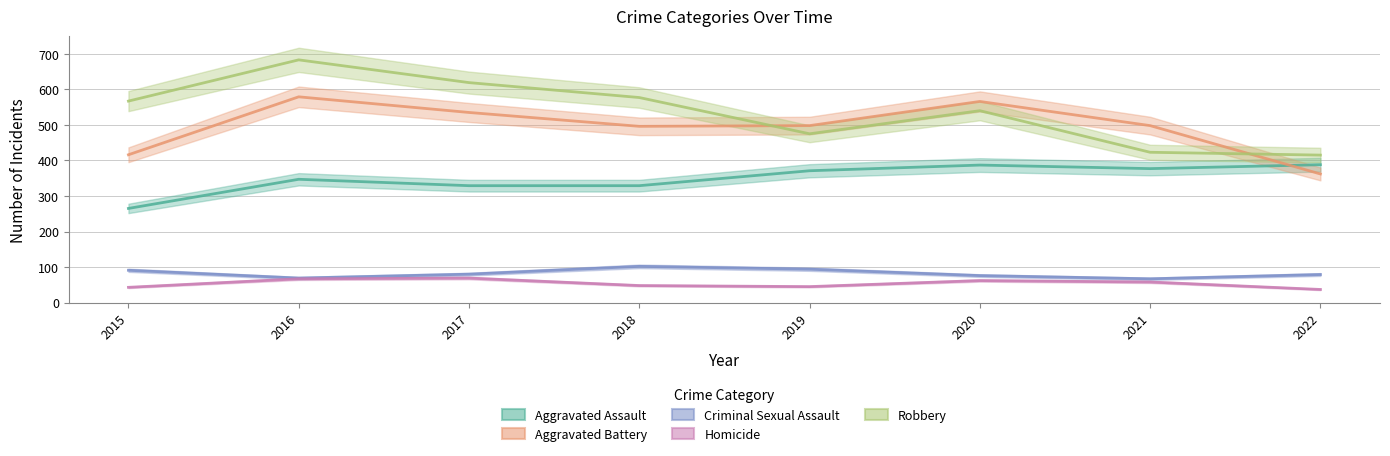

At how many categories does at least one series exceed 210?

8